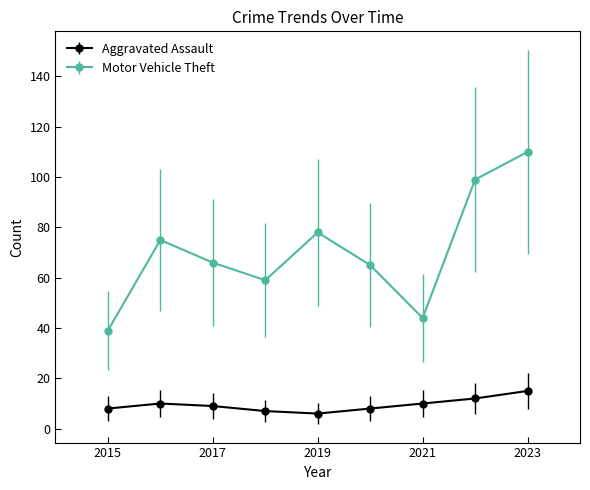

Reading left to right, extract all data points from this chart.

Aggravated Assault: 8	10	9	7	6	8	10	12	15
Motor Vehicle Theft: 39	75	66	59	78	65	44	99	110